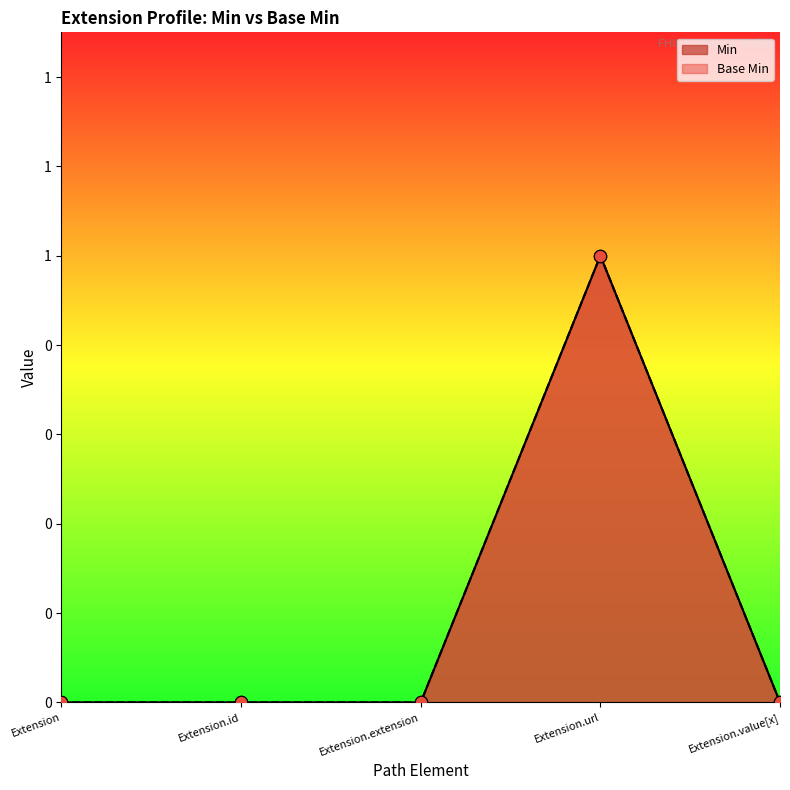

Which series contains the highest Y value?

Min